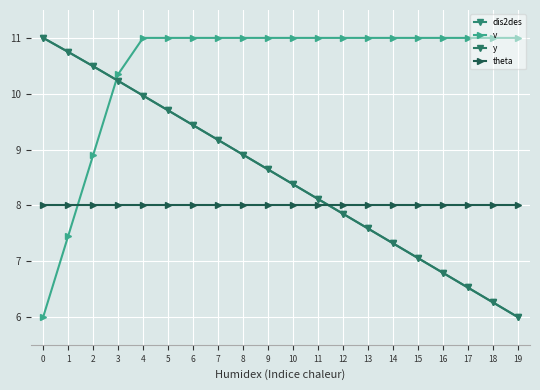

Is this an area chart (filled region under the line)?

No